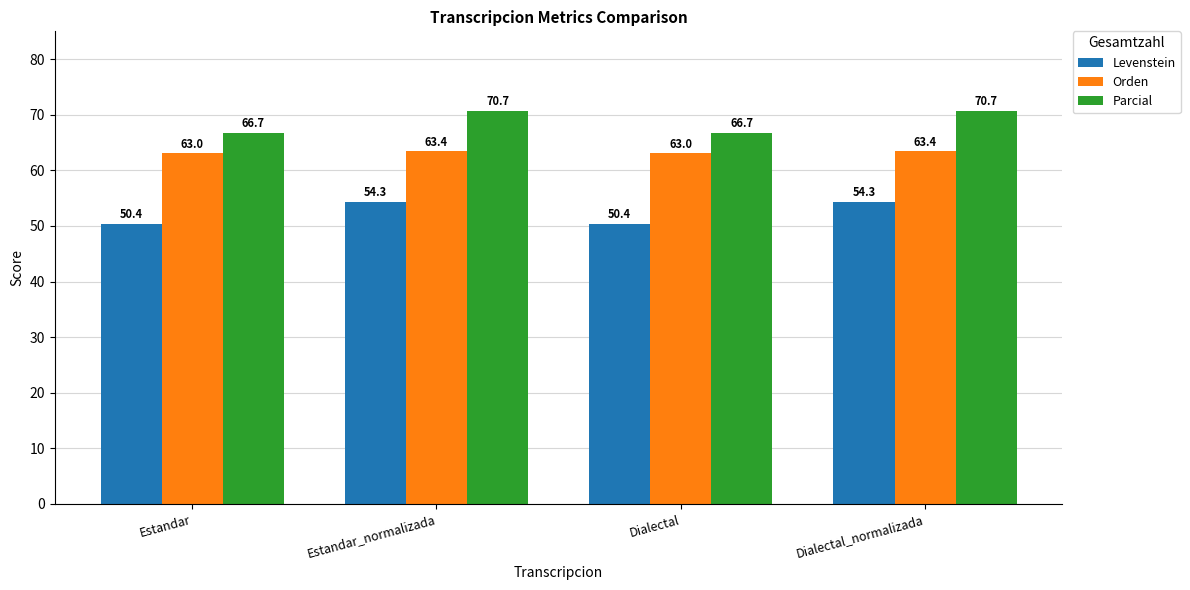

What is the difference between the Orden values at Dialectal and Estandar_normalizada?

0.3